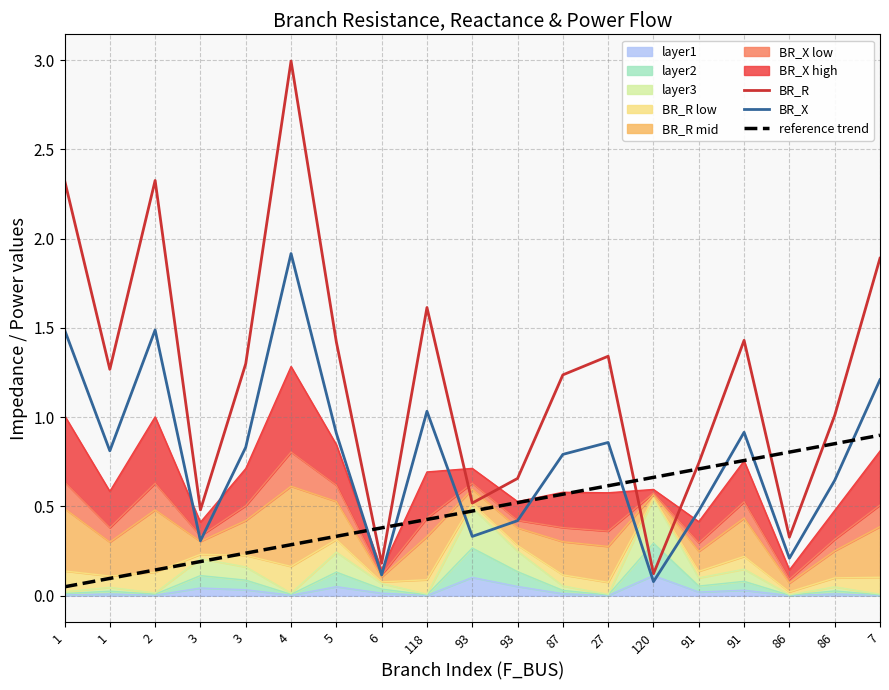

How many intersections are there between reference trend and BR_R?

6